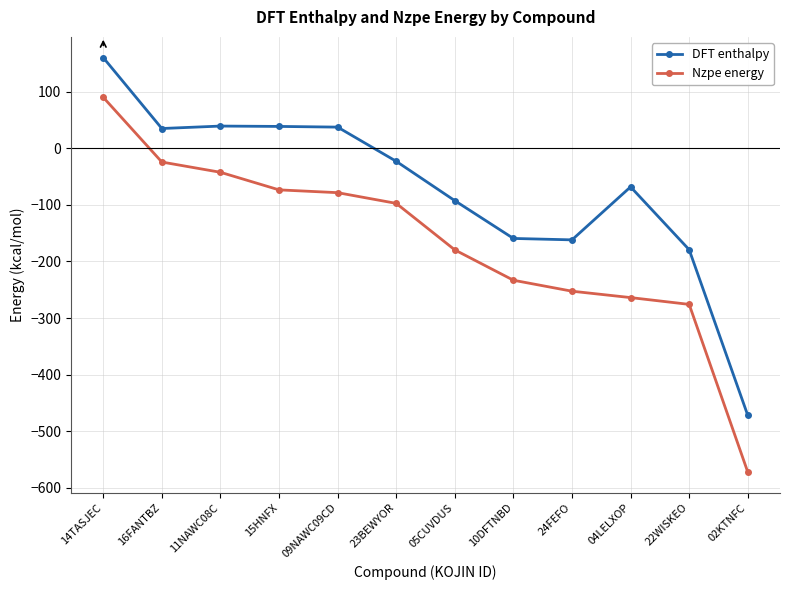

Is this an area chart (filled region under the line)?

No